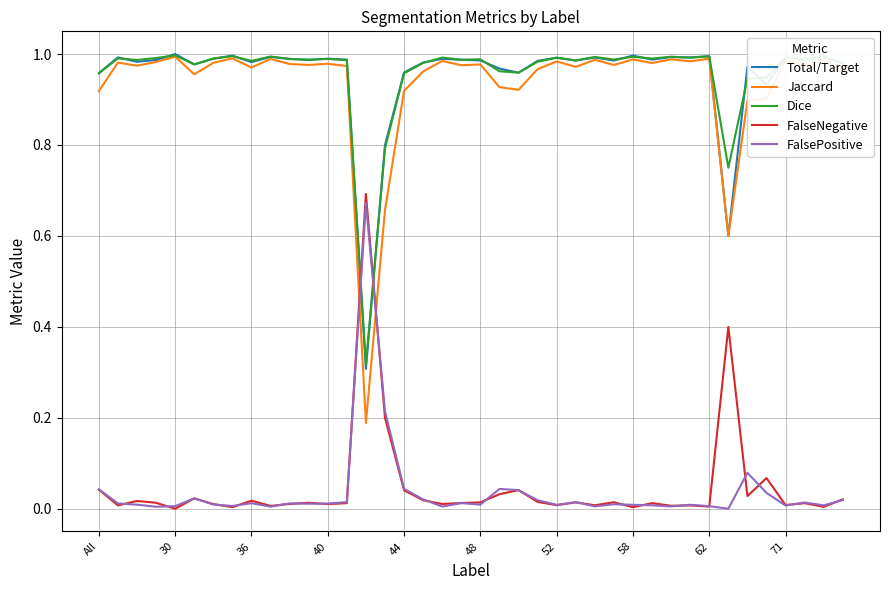

Which series has the widest spread of values?

Jaccard